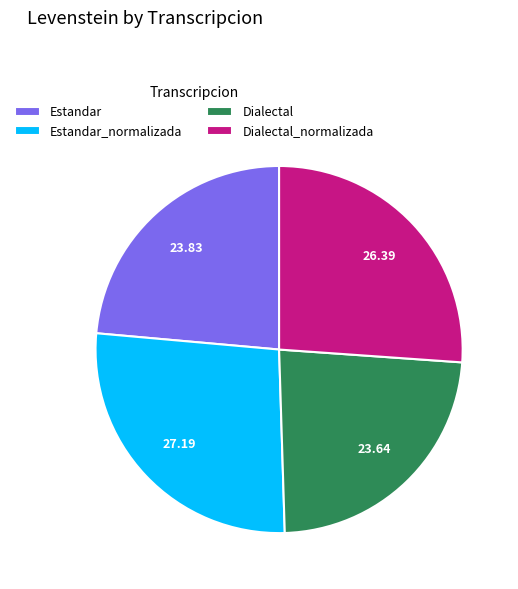

What is the ratio of the value at Estandar to the value at Dialectal?

1.0